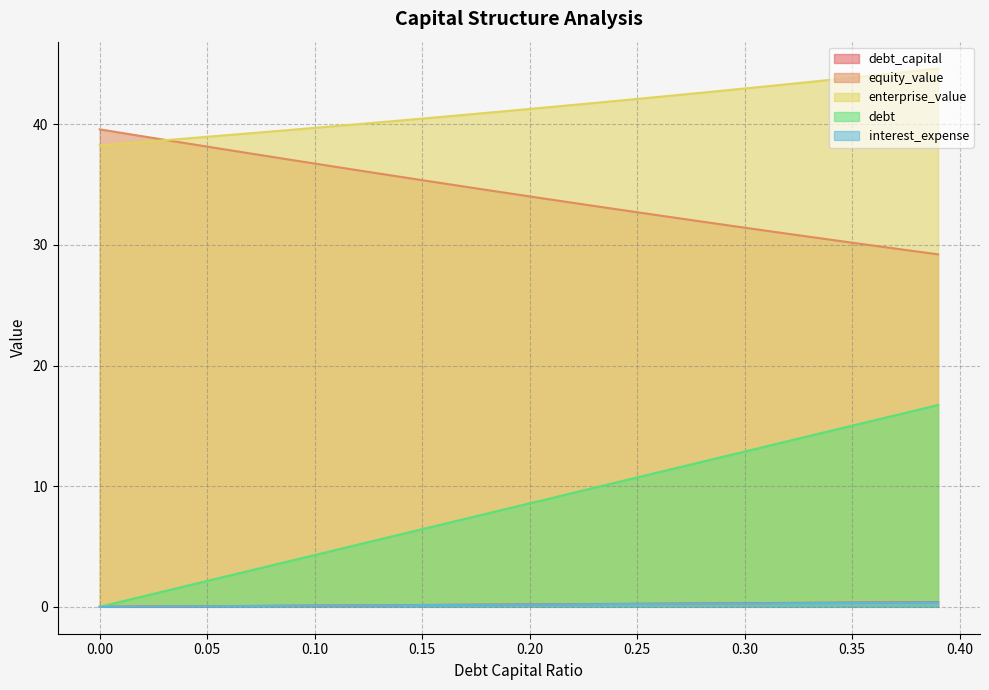

Reading left to right, transcribe all the data shown in this chart.

debt_capital: 0.0	0.0	0.0	0.0	0.0	0.0	0.1	0.1	0.1	0.1	0.1	0.1	0.1	0.1	0.1	0.1	0.1	0.2	0.2	0.2	0.2	0.2	0.2	0.2	0.2	0.2	0.2	0.3	0.3	0.3	0.3	0.3	0.3	0.3	0.3	0.3	0.3	0.3	0.4	0.4
equity_value: 39.6	39.3	39.0	38.7	38.4	38.2	37.9	37.6	37.3	37.0	36.7	36.5	36.2	35.9	35.6	35.4	35.1	34.8	34.6	34.3	34.0	33.8	33.5	33.2	33.0	32.7	32.5	32.2	31.9	31.7	31.4	31.2	30.9	30.7	30.4	30.2	29.9	29.7	29.5	29.2
enterprise_value: 38.3	38.4	38.5	38.7	38.8	39.0	39.1	39.3	39.4	39.6	39.7	39.9	40.0	40.2	40.3	40.5	40.6	40.8	41.0	41.1	41.3	41.4	41.6	41.8	41.9	42.1	42.3	42.4	42.6	42.8	43.0	43.1	43.3	43.5	43.7	43.9	44.1	44.2	44.4	44.6
debt: 0.0	0.4	0.9	1.3	1.7	2.1	2.6	3.0	3.4	3.9	4.3	4.7	5.1	5.6	6.0	6.4	6.9	7.3	7.7	8.2	8.6	9.0	9.4	9.9	10.3	10.7	11.2	11.6	12.0	12.4	12.9	13.3	13.7	14.2	14.6	15.0	15.4	15.9	16.3	16.7
interest_expense: 0.0	0.0	0.0	0.0	0.0	0.1	0.1	0.1	0.1	0.1	0.1	0.1	0.1	0.1	0.1	0.1	0.2	0.2	0.2	0.2	0.2	0.2	0.2	0.2	0.2	0.2	0.3	0.3	0.3	0.3	0.3	0.3	0.3	0.3	0.3	0.3	0.4	0.4	0.4	0.4